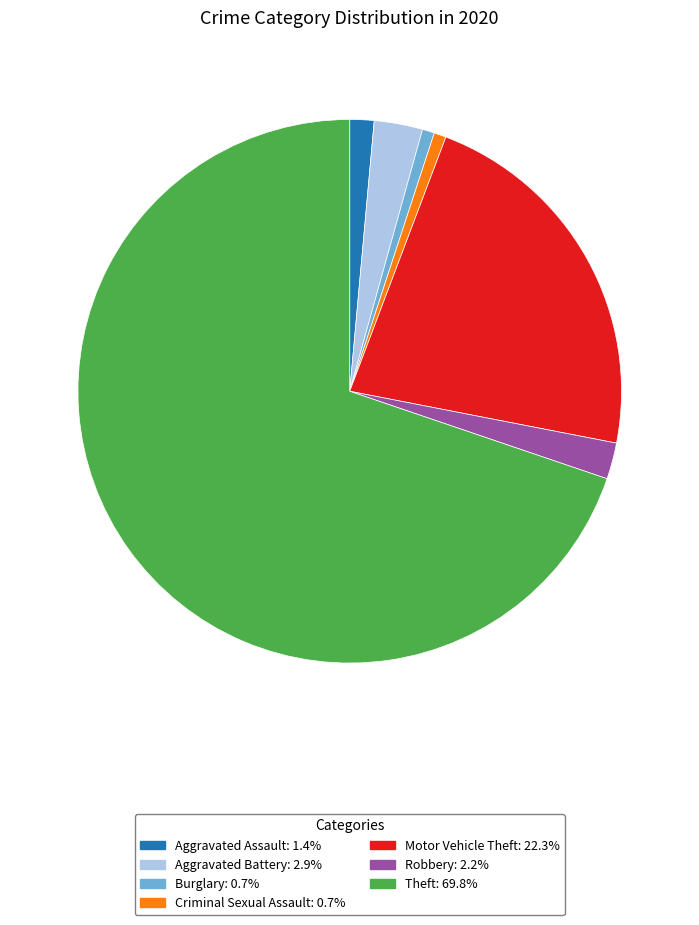

Is it true that Theft is 70% of the pie?

True